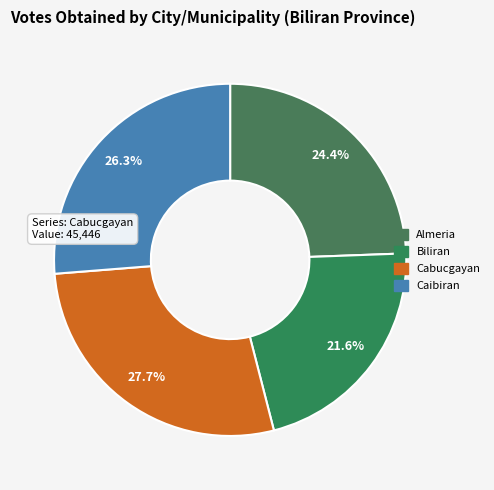

Count the number of slices in the pie.

4